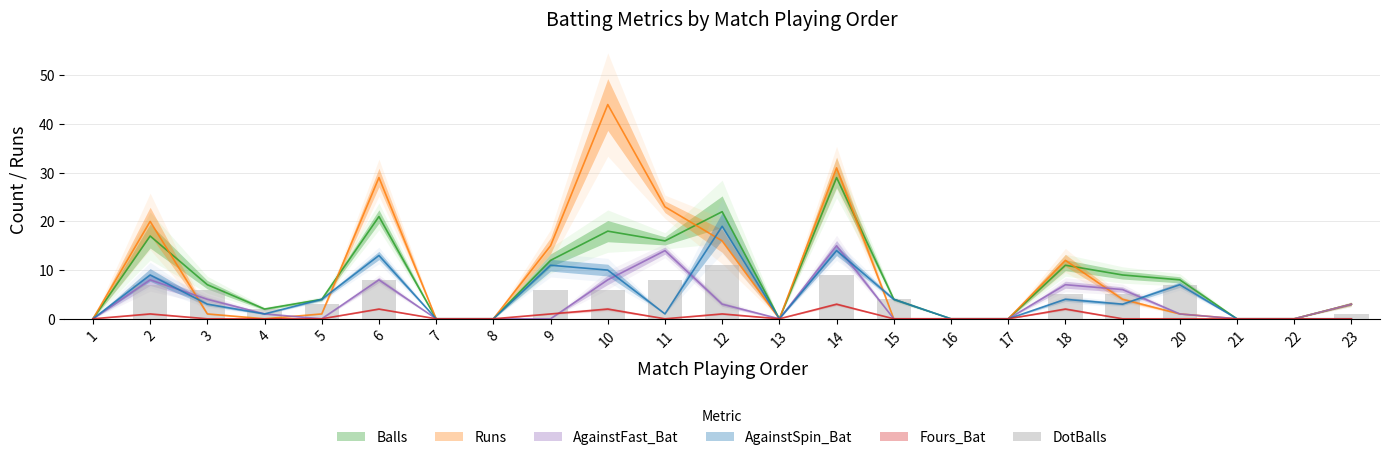

How many positive values are there?

15